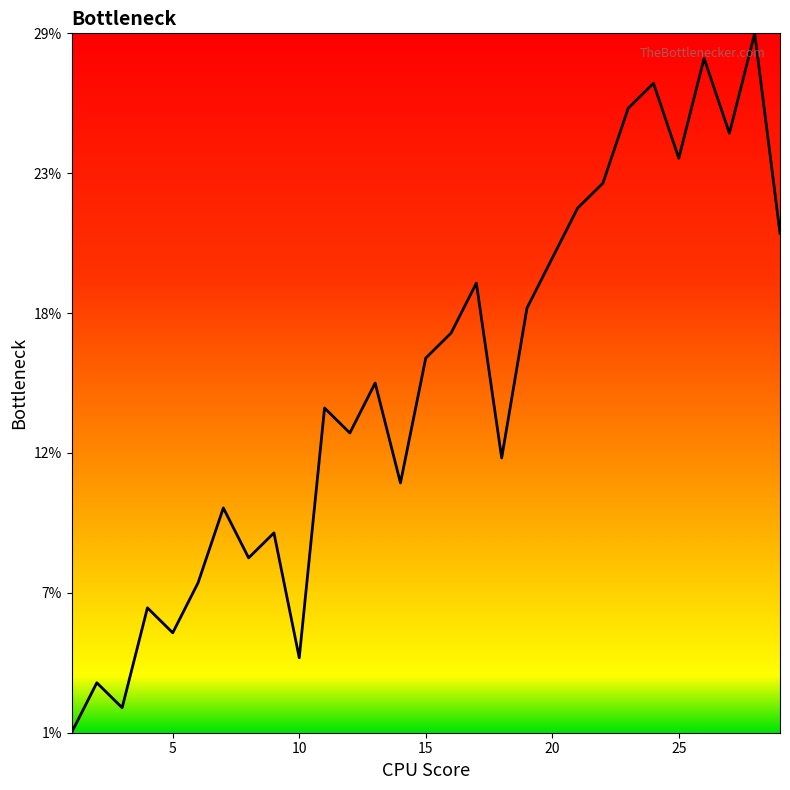

Is this an area chart (filled region under the line)?

Yes